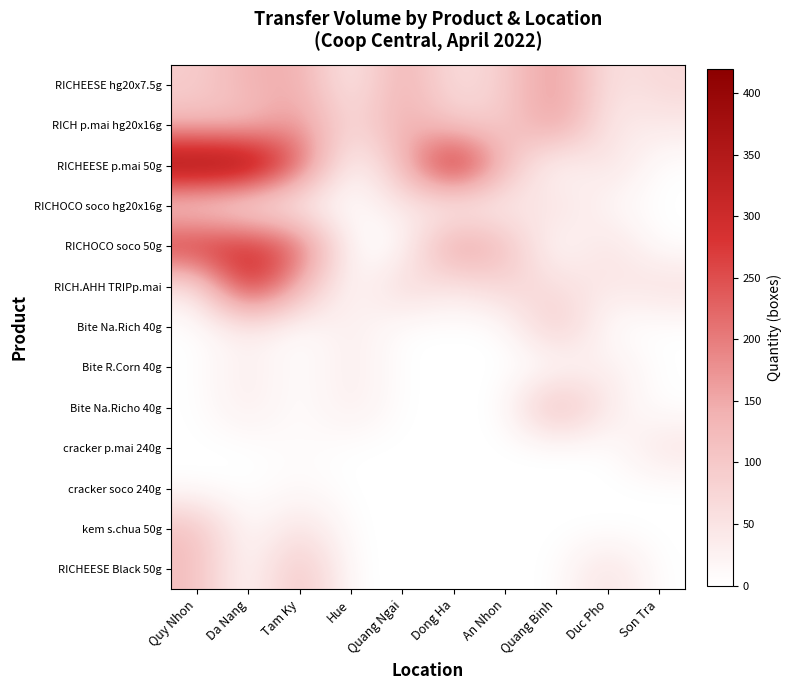

What is the highest value of the RICHOCO soco 50g series?

300